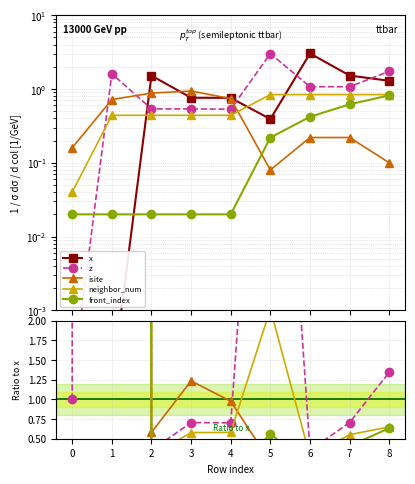

How many data points does each series have?

9